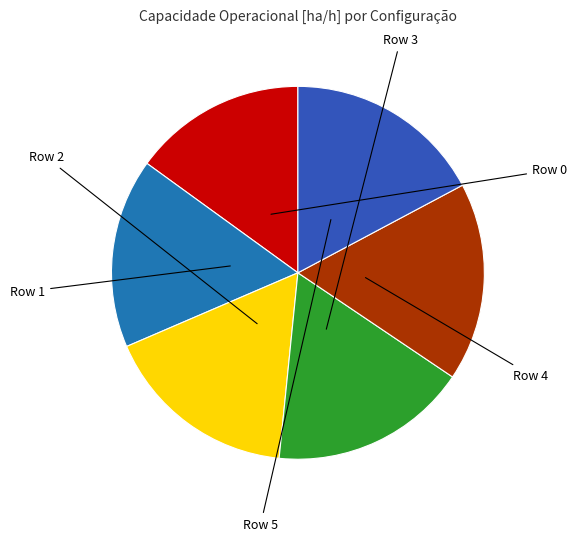

Rank the categories by value from highest to lowest.

Row 4, Row 5, Row 3, Row 2, Row 1, Row 0